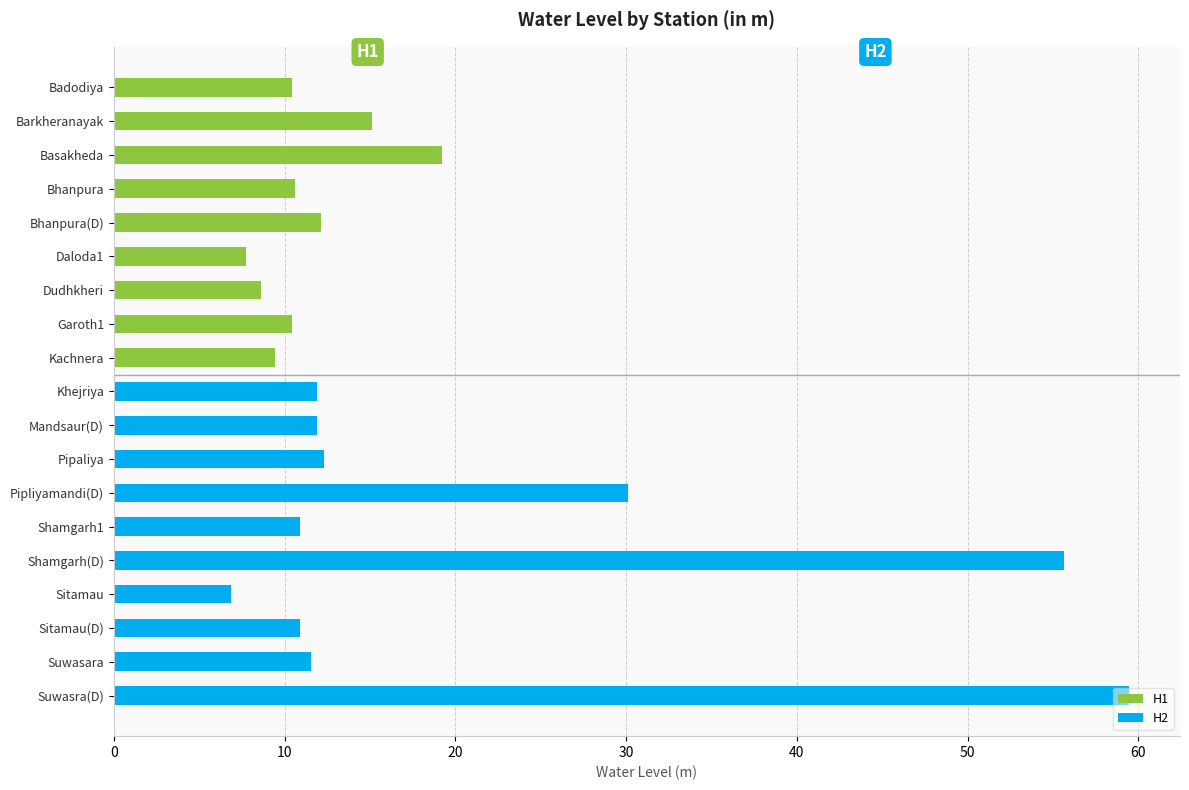

Which label corresponds to the largest value in the chart?

Suwasra(D)